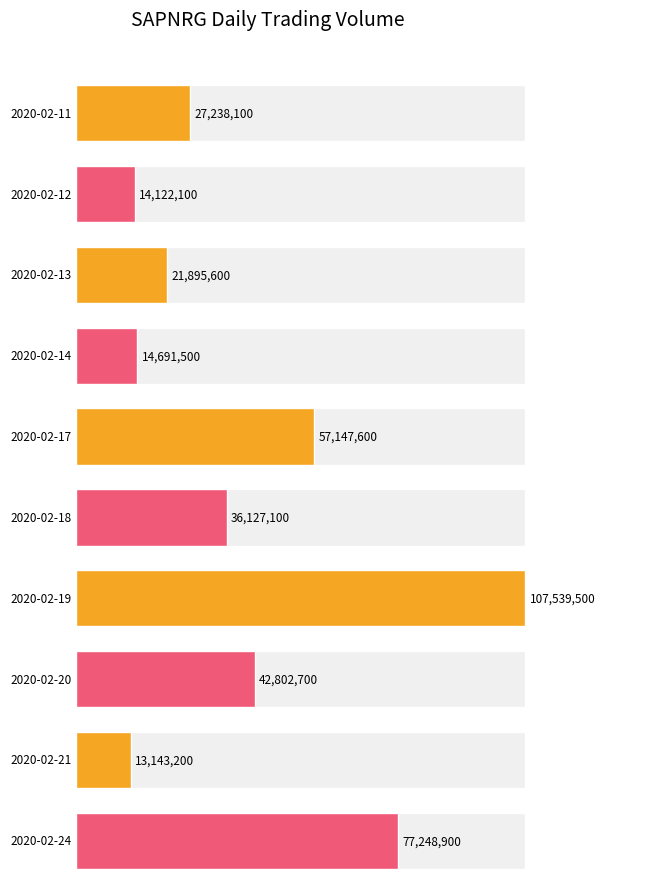

What is the value of the 5th bar from the left?

57147600